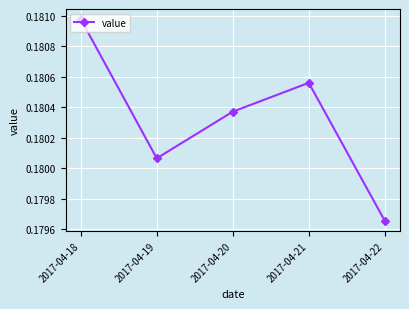

How many interior local peaks (higher than both neighbors) does the data have?

1